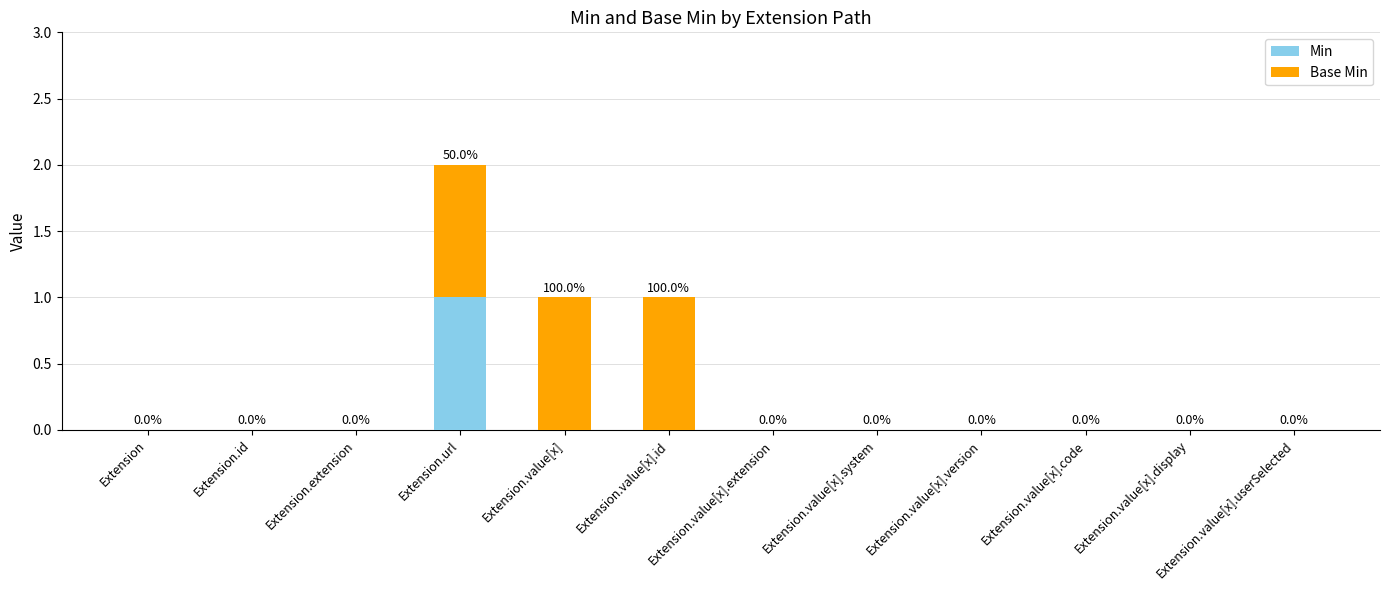

At which category is the sum across all series the highest?

Extension.url